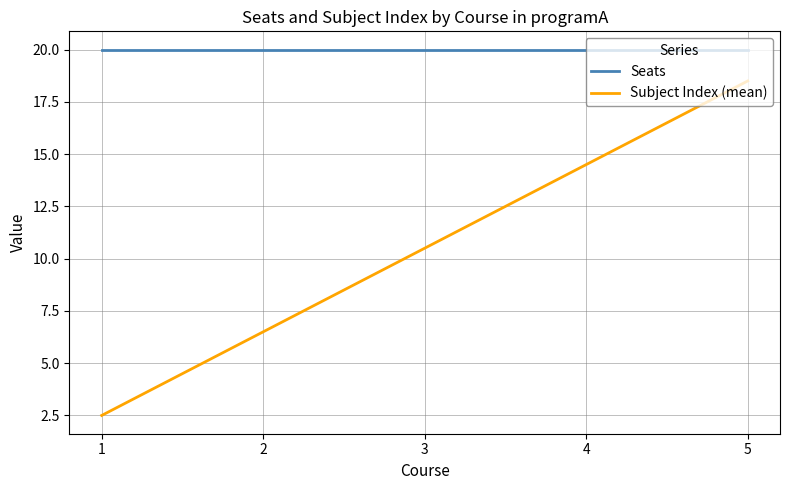

At 3, list the series in order from largest to smallest.

Seats, Subject Index (mean)